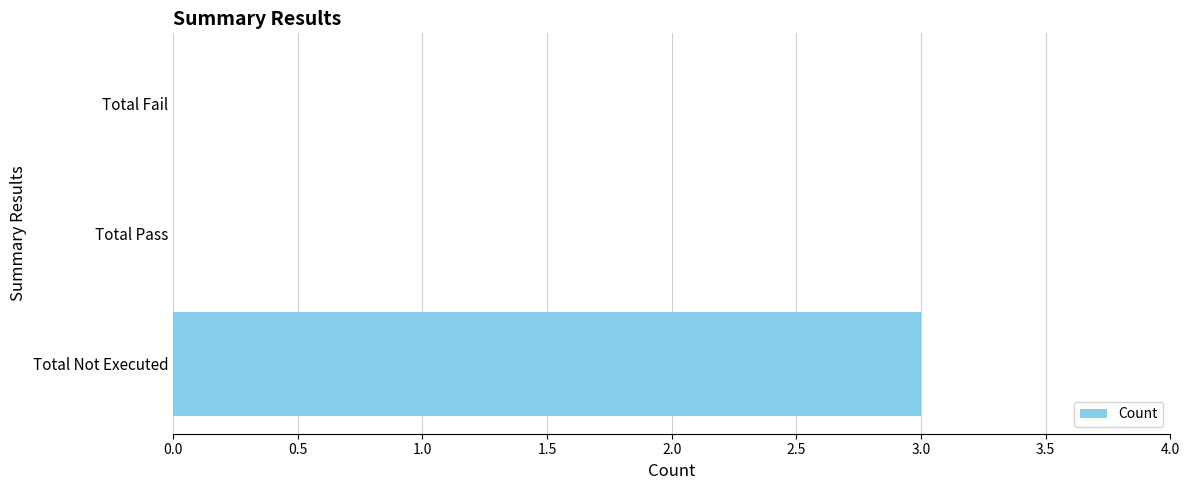

What is the change in value from Total Not Executed to Total Pass?

-3